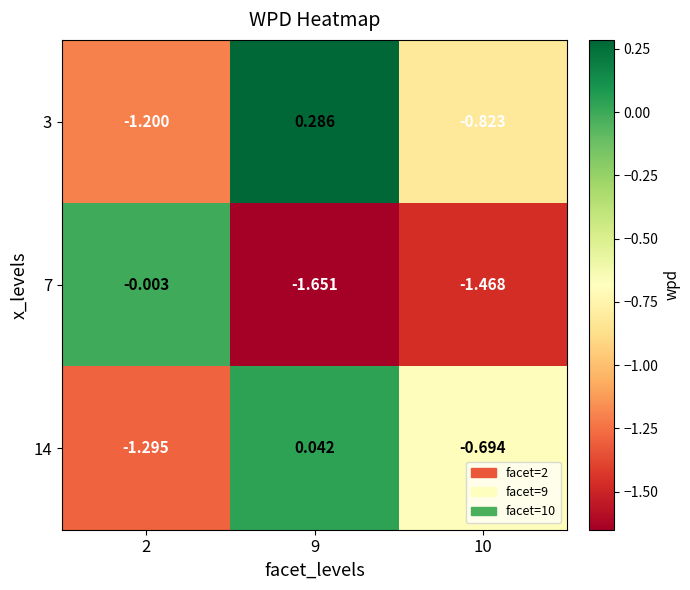

Is the value of 3 at 2 greater than the value of 7 at 10?

Yes